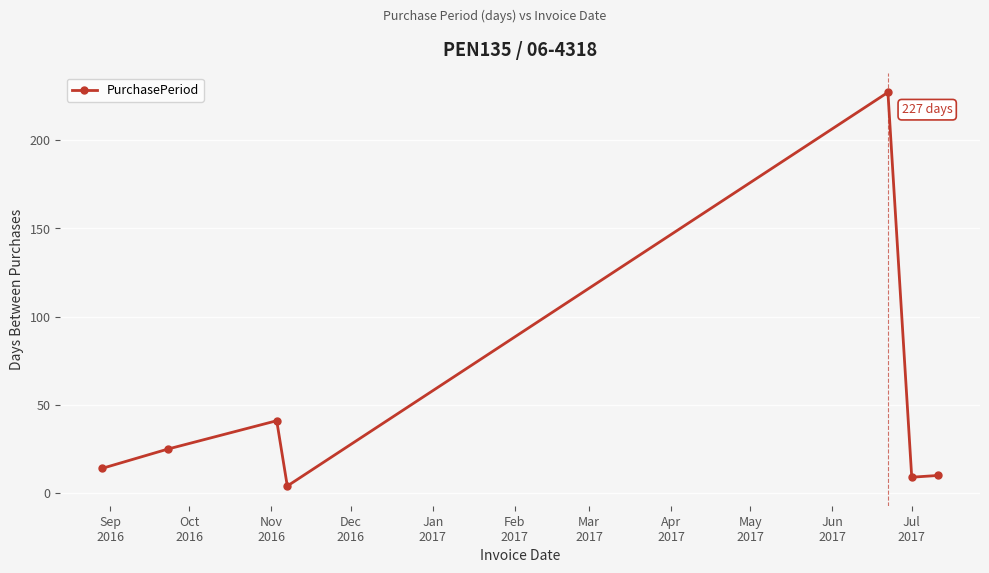

What is the greatest value displayed?

227